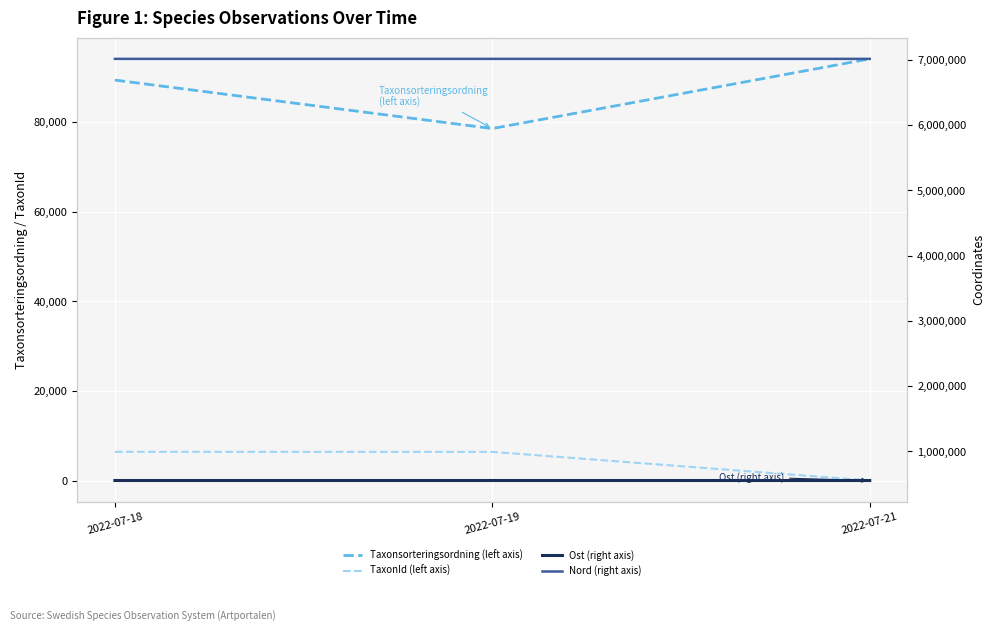

Is the value of Ost (right axis) at 2022-07-21 greater than the value of TaxonId (left axis) at 2022-07-19?

Yes